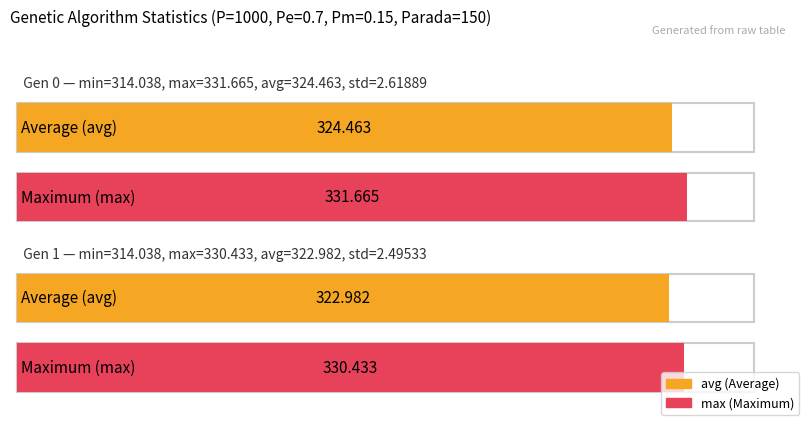

How many categories are shown in the chart?

2